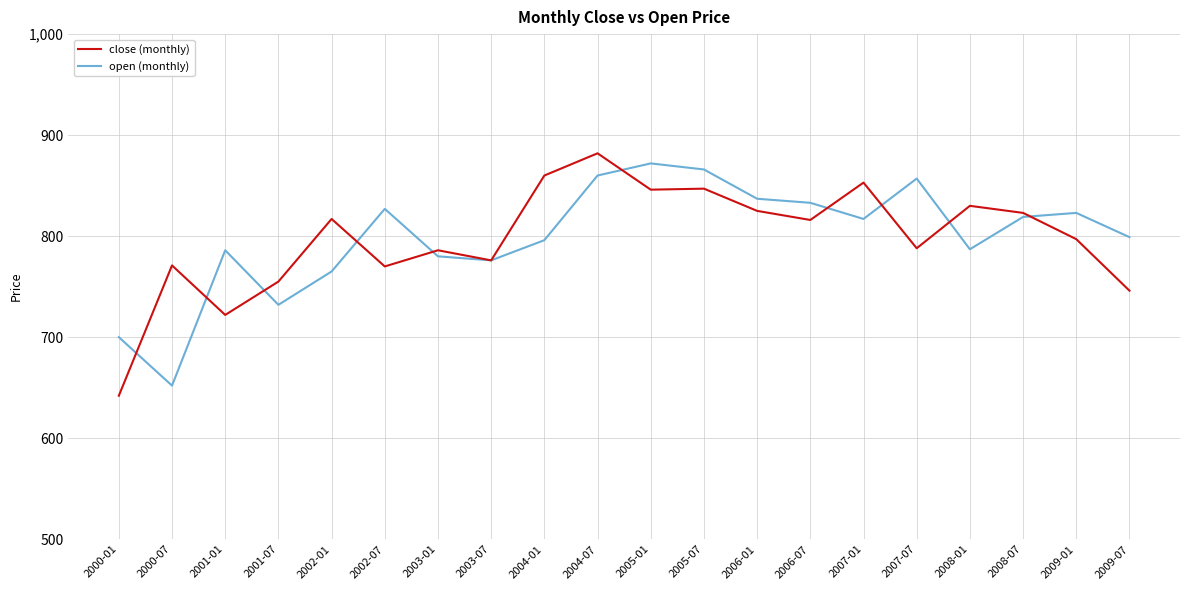

In close (monthly), how many points are lower than both neighbors (excluding endpoints)?

6